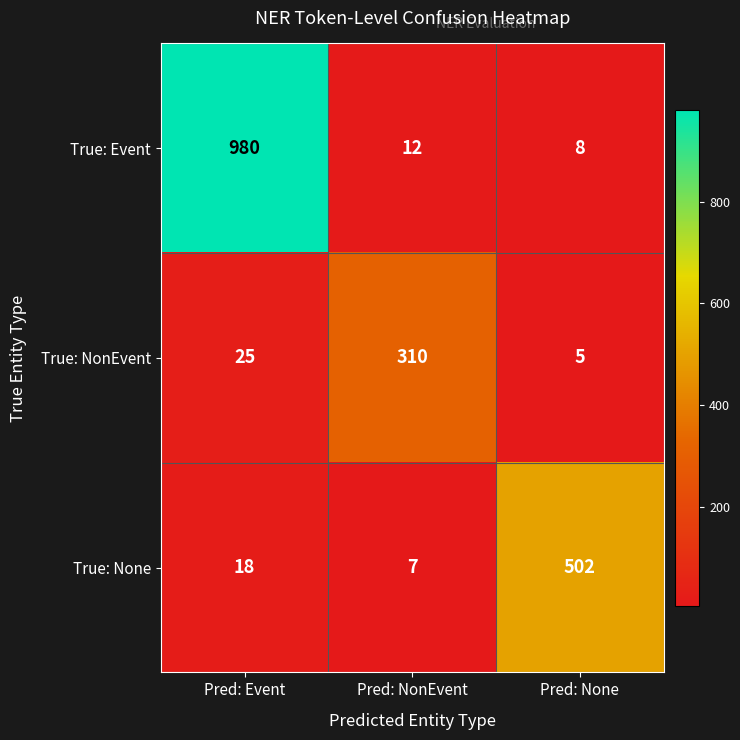

How many data points does each series have?

3